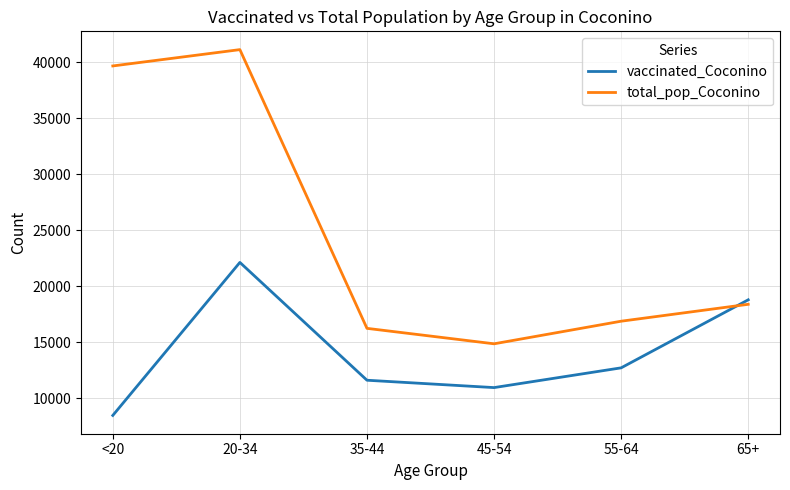

What is the minimum value shown in the chart?

8488